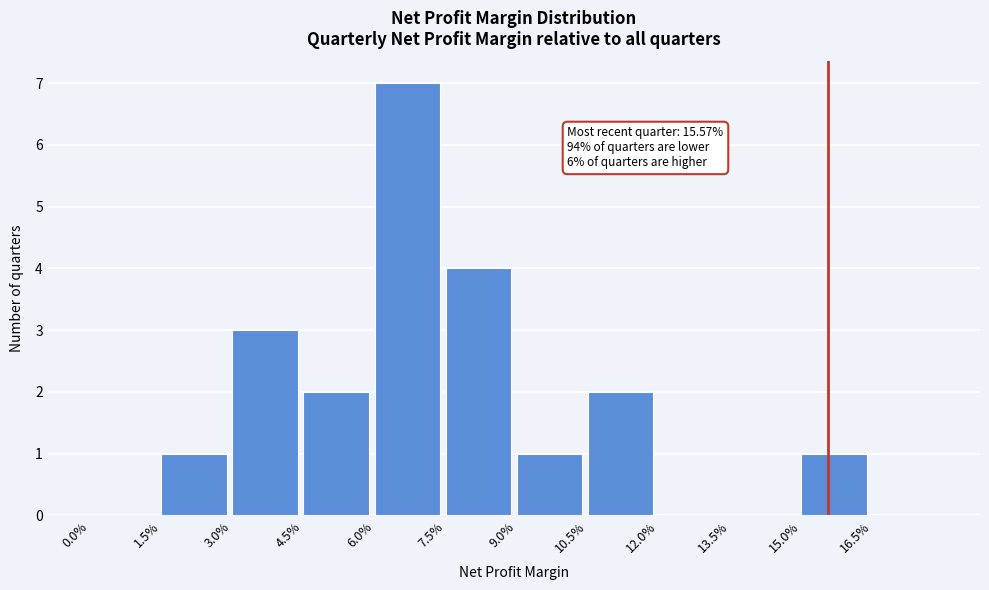

Reading right to left, transcribe all the data shown in this chart.

16.5%=0	15.0%=1	13.5%=0	12.0%=0	10.5%=2	9.0%=1	7.5%=4	6.0%=7	4.5%=2	3.0%=3	1.5%=1	0.0%=0